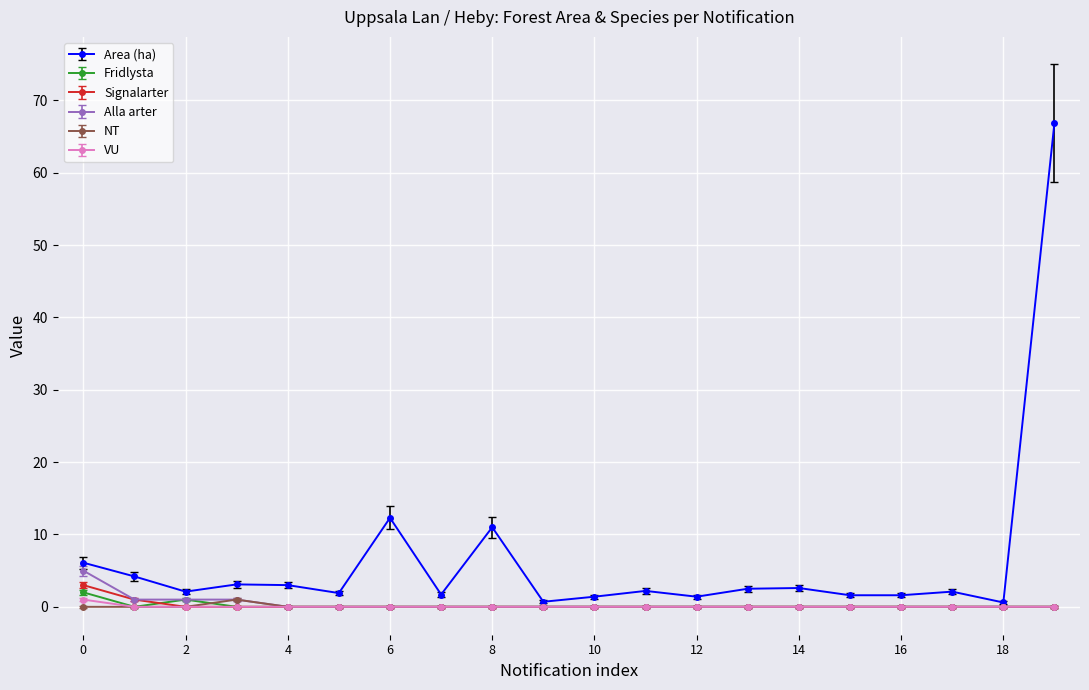

How many series are shown in this chart?

6